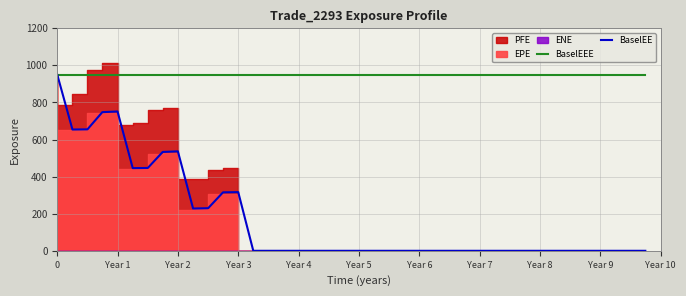

What is the difference between the second highest and second lowest values in the BaselEE series?

751.2